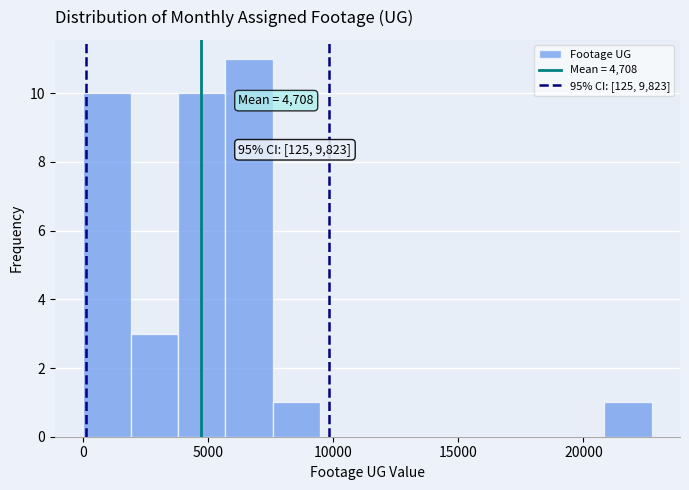

Around what value on the x-axis is the tallest bar? Give the approximate position of its centre, as read against the axis.

6500